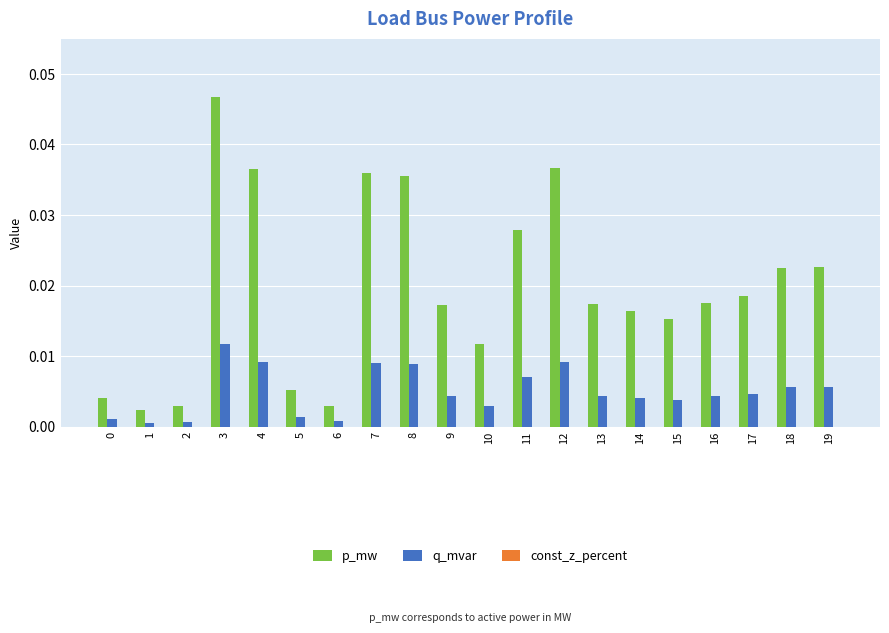

At which category is the sum across all series the highest?

3